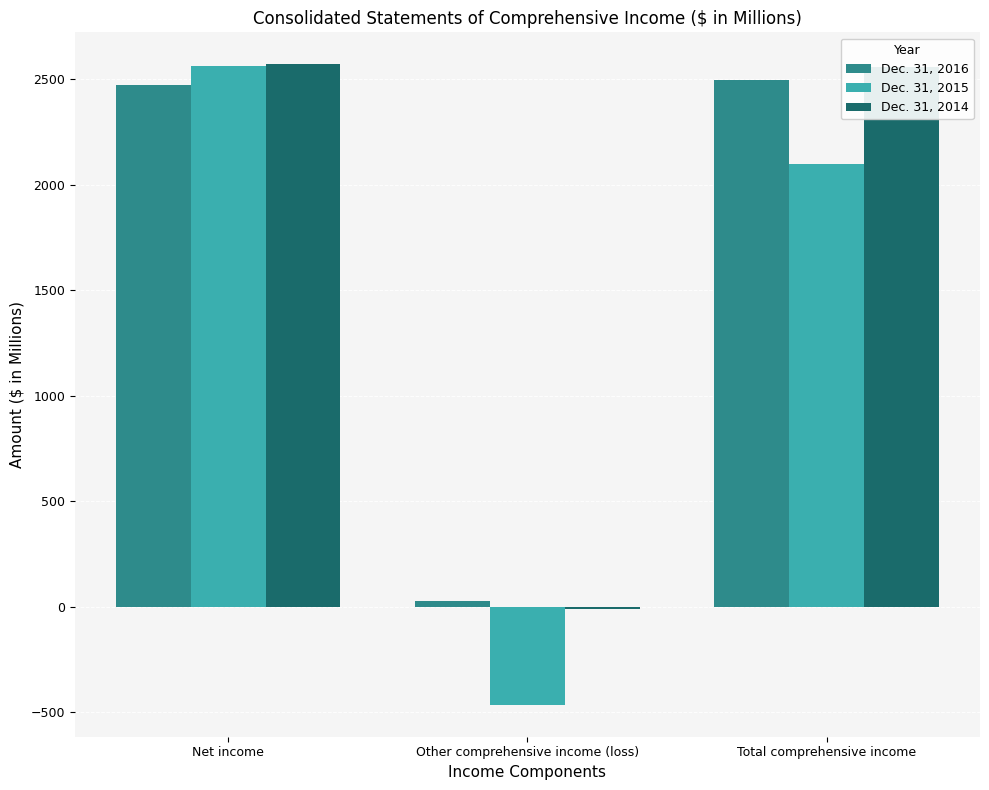

Is the value of Dec. 31, 2014 at Total comprehensive income greater than the value of Dec. 31, 2015 at Total comprehensive income?

Yes